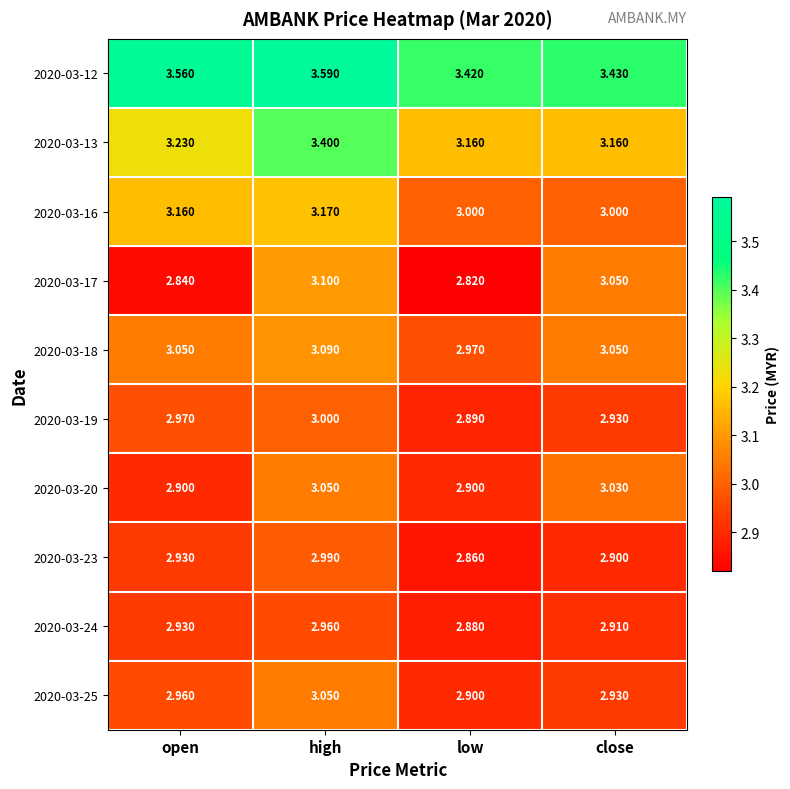

At which label is 2020-03-23 closest to 2?

low